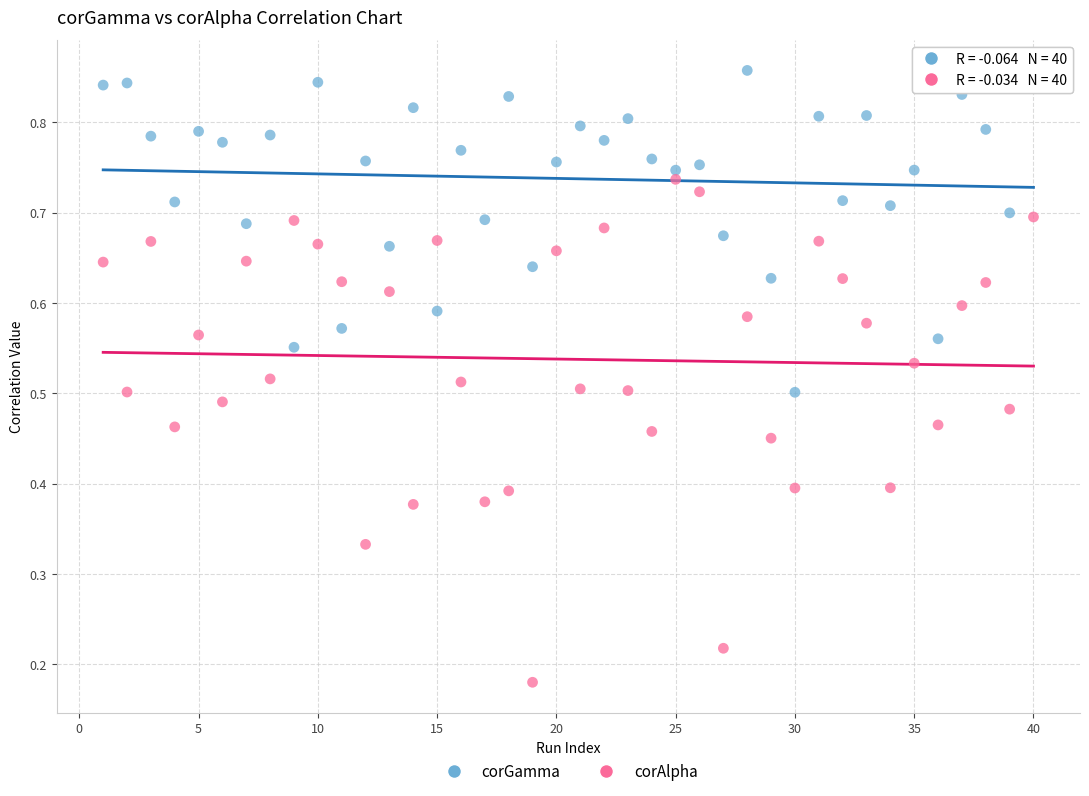

Which series contains the lowest Y value?

corAlpha